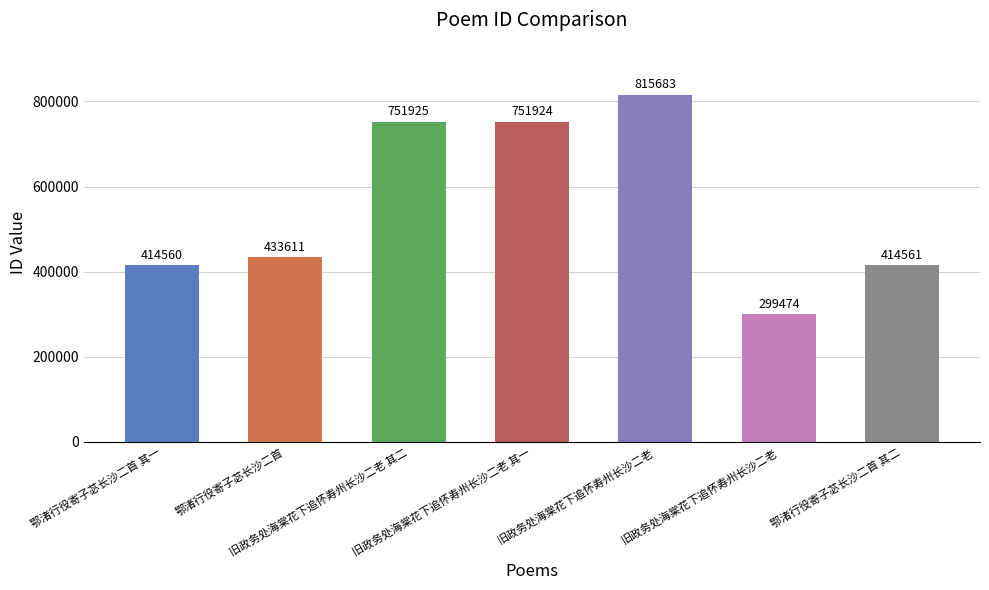

What is the difference between the second highest and minimum values?

452451